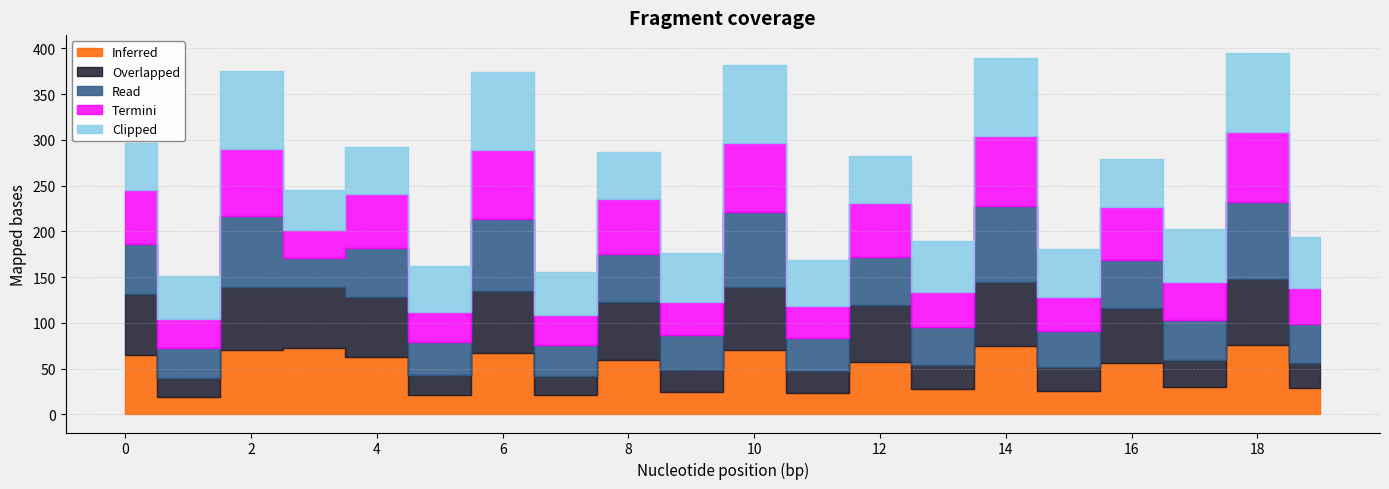

The value of Clipped at 4 is 12.2. True or false?

False